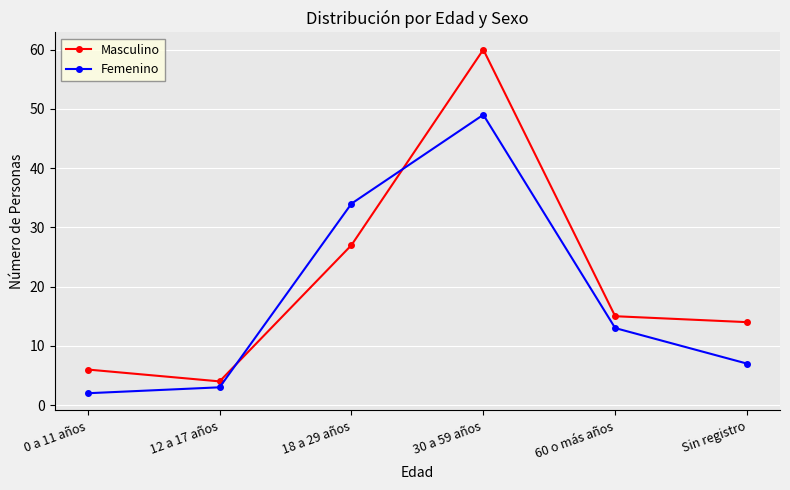

Reading left to right, list all the values displayed in this chart.

Masculino: 0 a 11 años=6	12 a 17 años=4	18 a 29 años=27	30 a 59 años=60	60 o más años=15	Sin registro=14
Femenino: 0 a 11 años=2	12 a 17 años=3	18 a 29 años=34	30 a 59 años=49	60 o más años=13	Sin registro=7